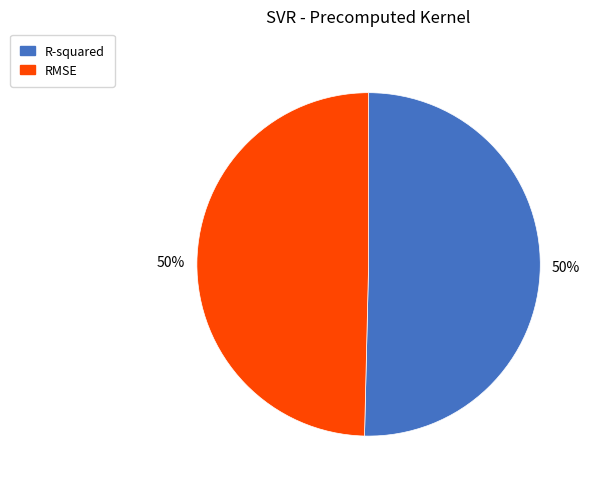

True or false: R-squared accounts for 36% of the total.

False